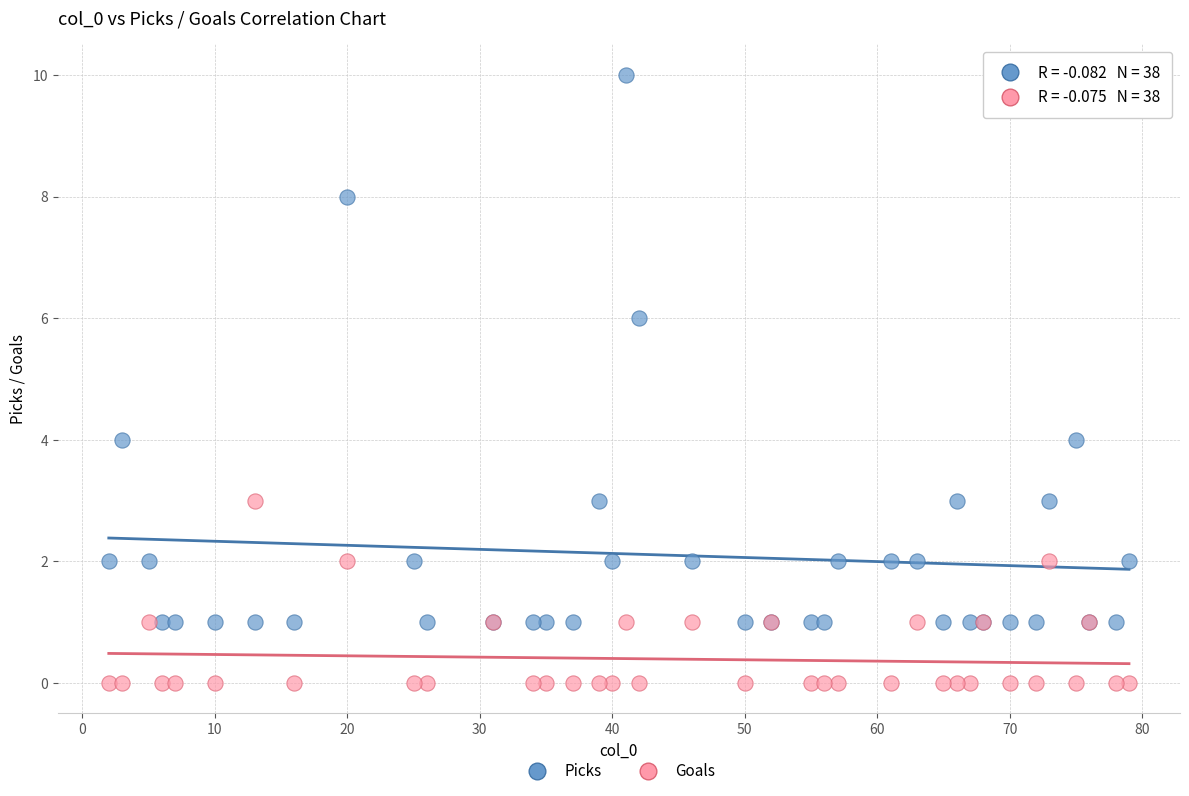

Which series reaches the maximum Y coordinate?

Picks